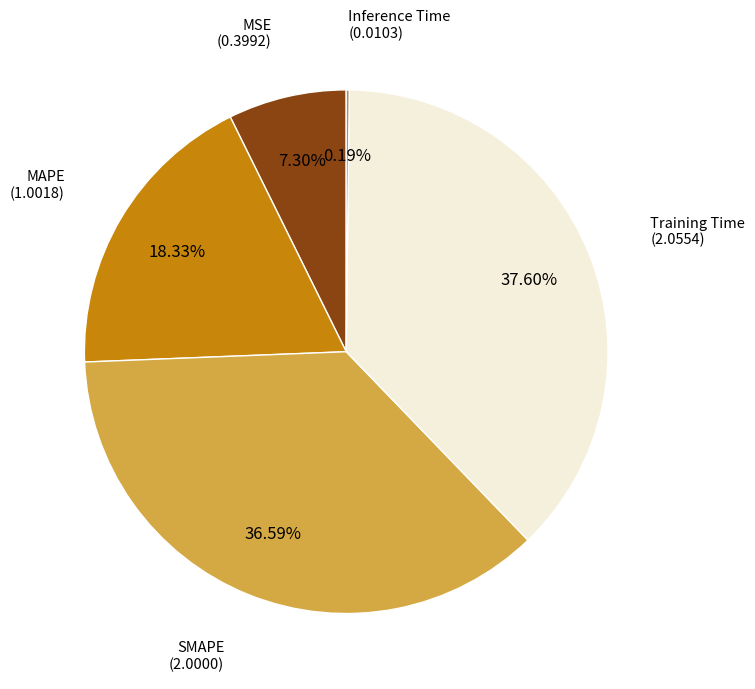

Is there a majority slice in this chart?

No